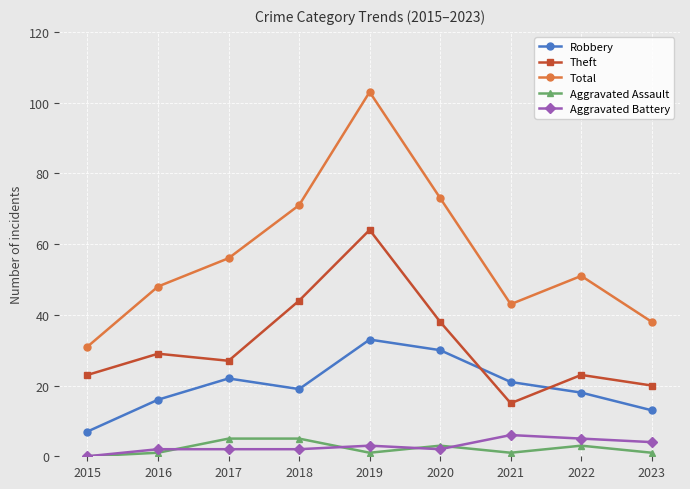

Is this an area chart (filled region under the line)?

No